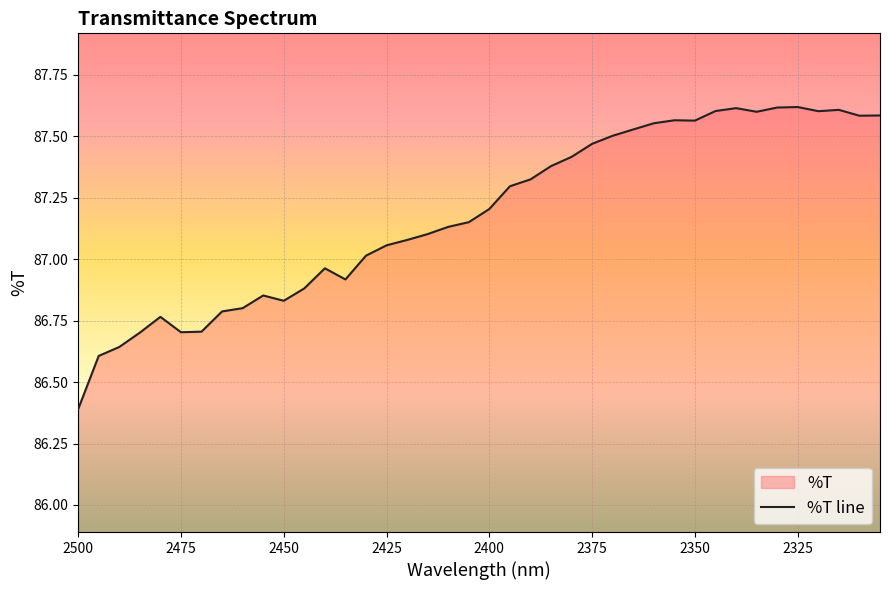

The chart shows a value of 39.4 at 2460.0. True or false?

False